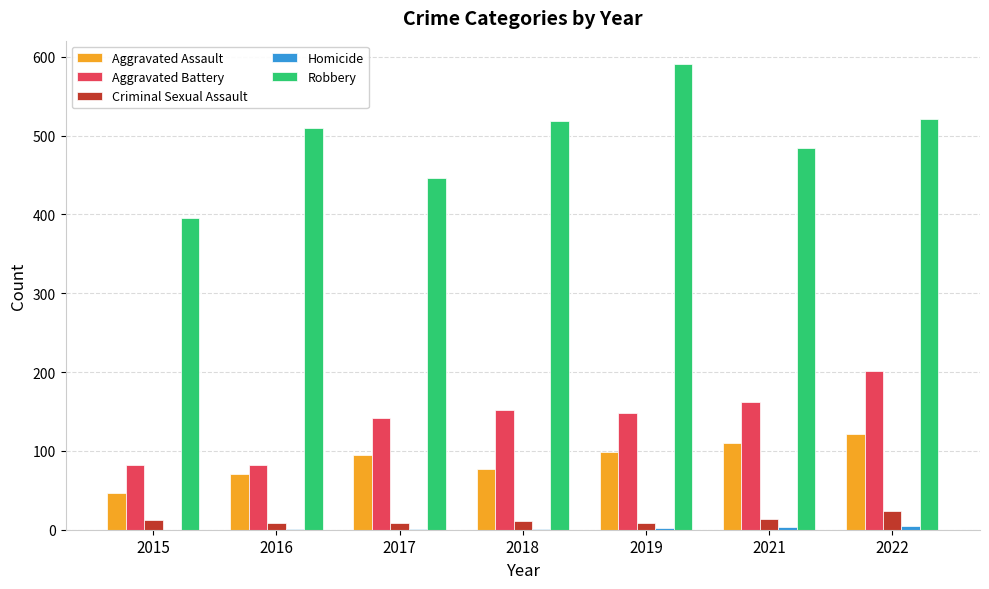

What is the difference between the Robbery values at 2022 and 2018?

2